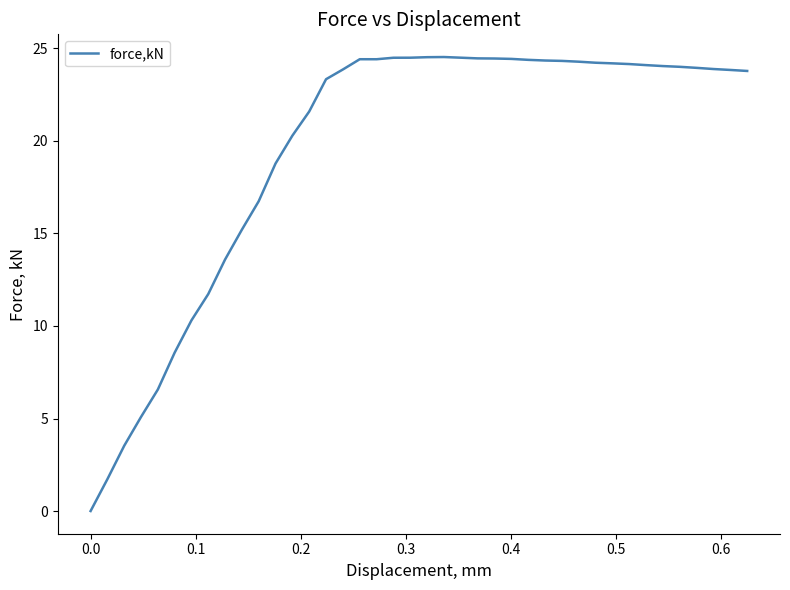

What is the maximum value shown in the chart?

24.5